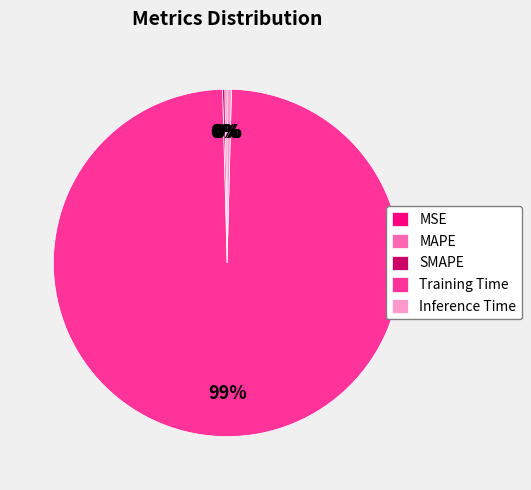

Do Training Time and Inference Time together represent more than half of the pie?

Yes